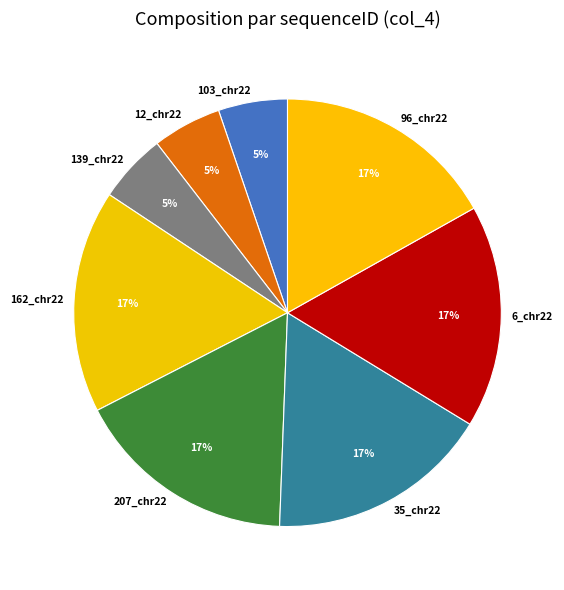

Do 162_chr22 and 6_chr22 together represent more than half of the pie?

No